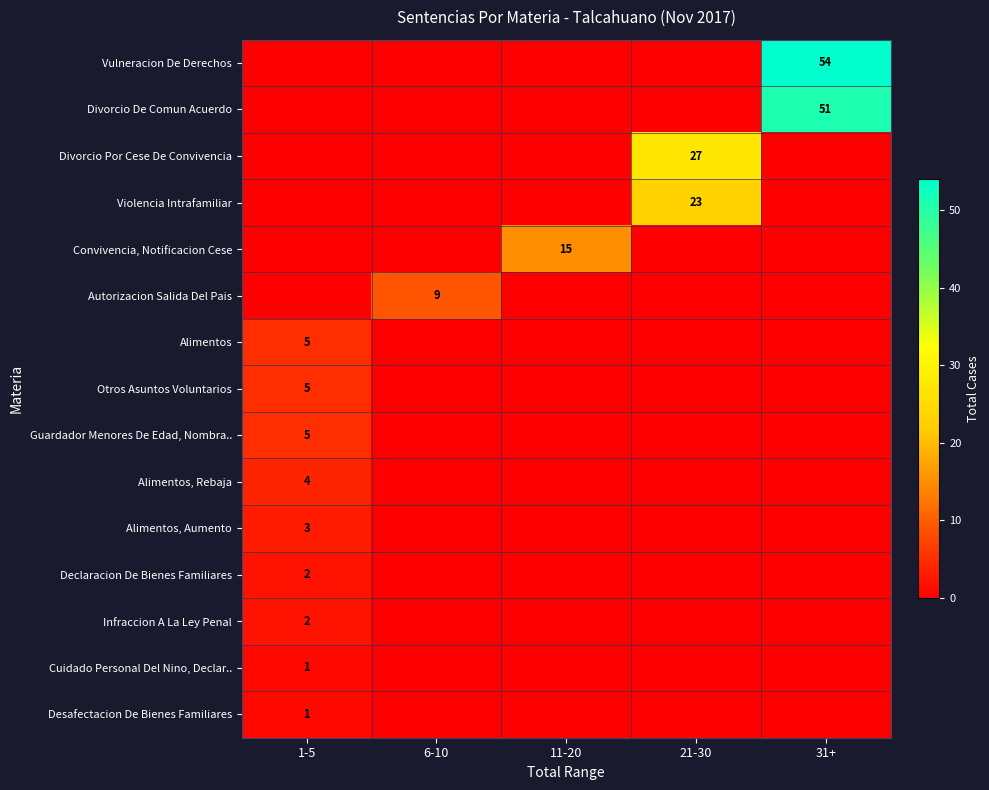

Which series has the largest total across all categories?

Vulneracion De Derechos